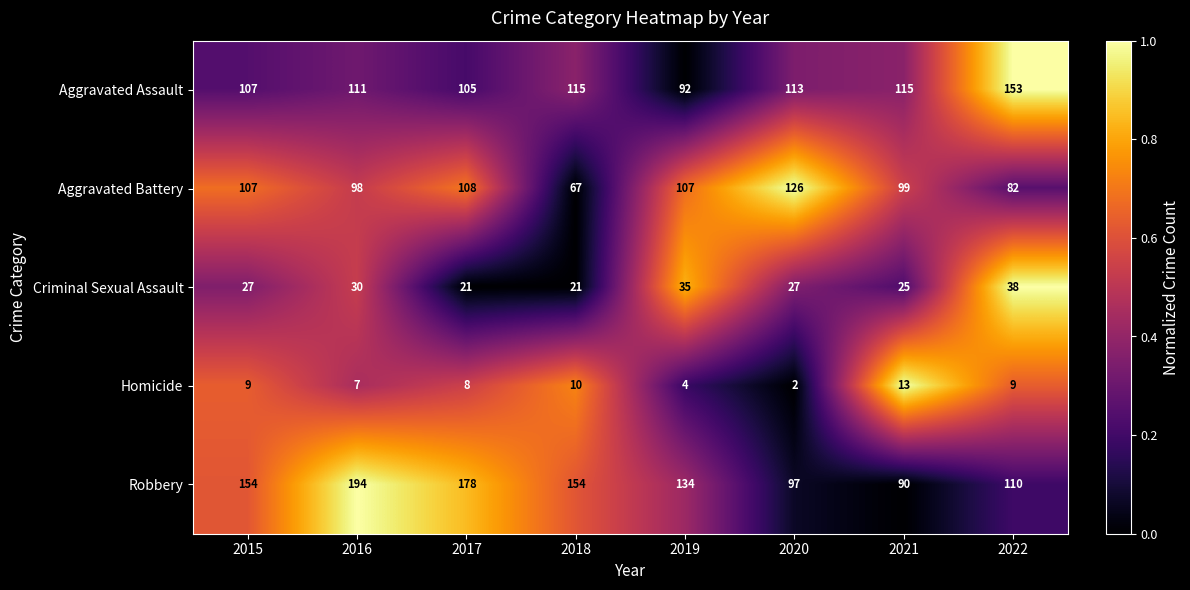

Which series has the widest spread of values?

Robbery